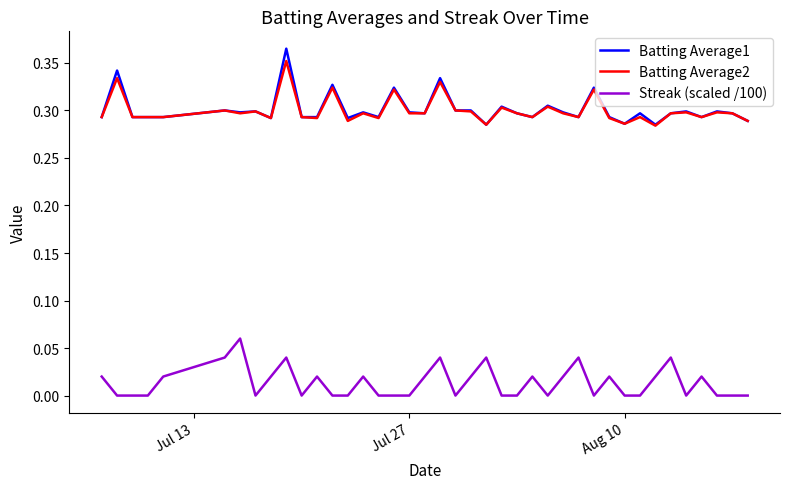

True or false: Streak (scaled /100) and Batting Average1 intersect in this chart.

False